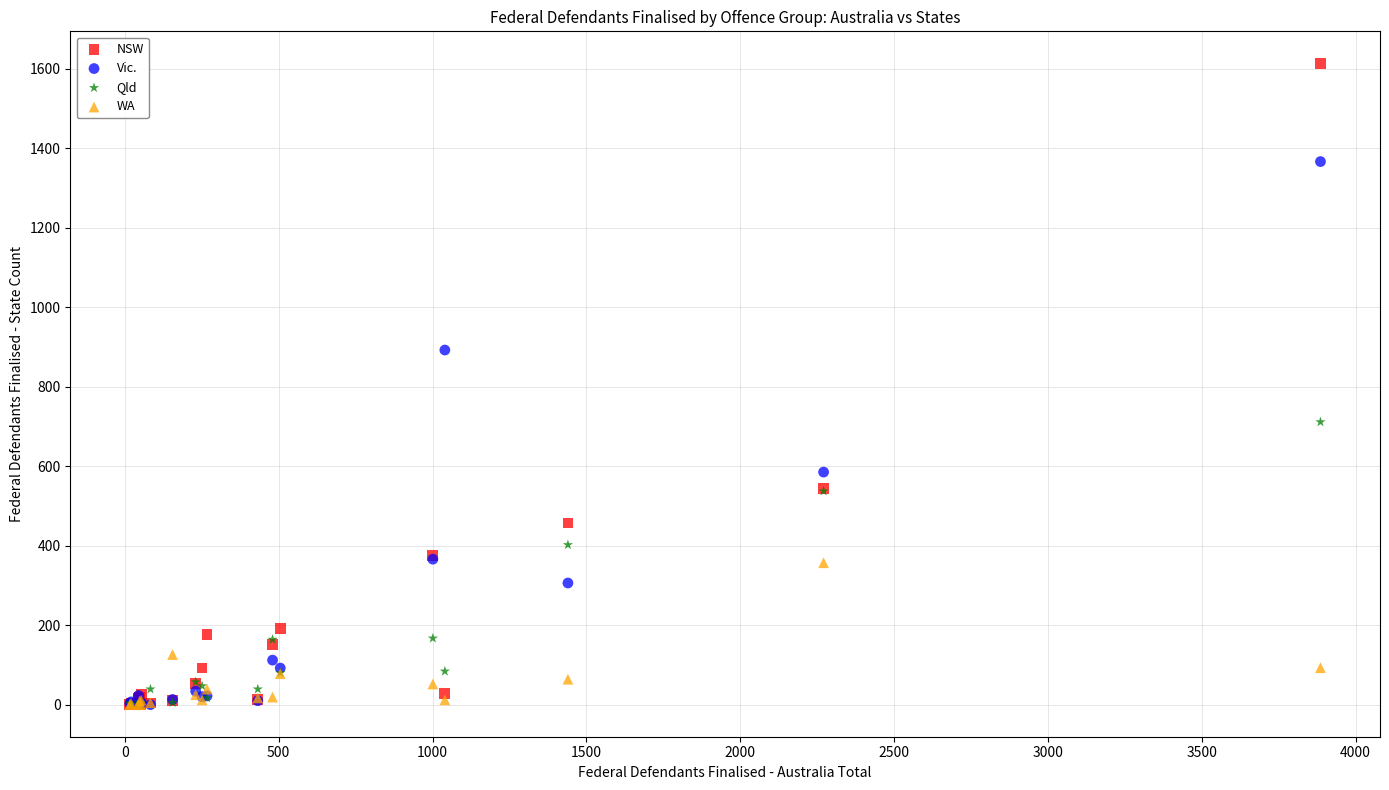

In the Vic. series, what Y value is closest to 683?

585